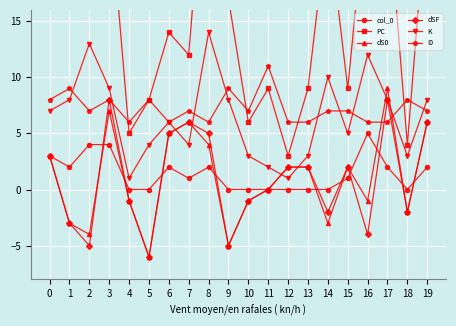

Which series has the largest total across all categories?

PC